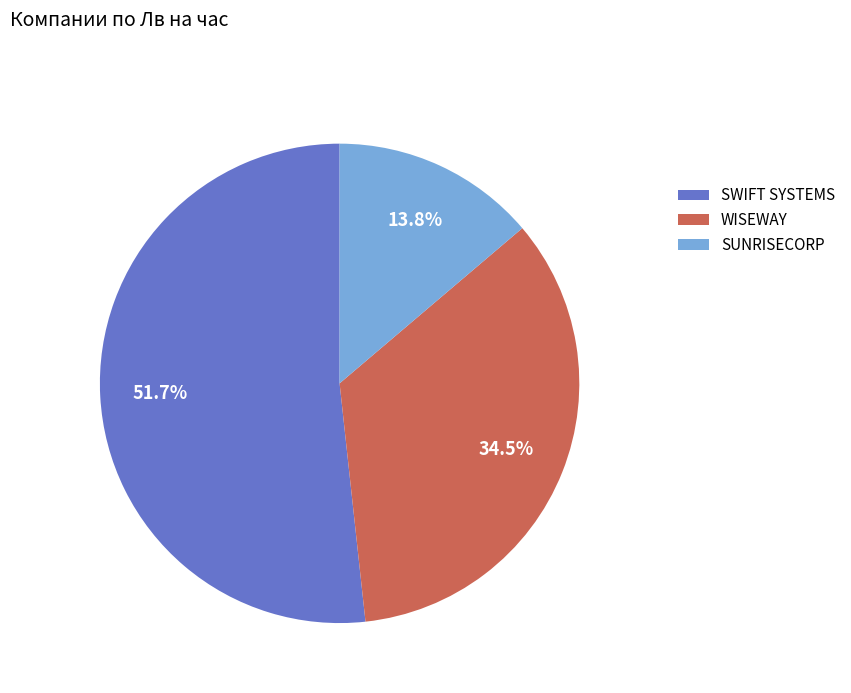

How much of the chart is everything except SWIFT SYSTEMS?

48.3%